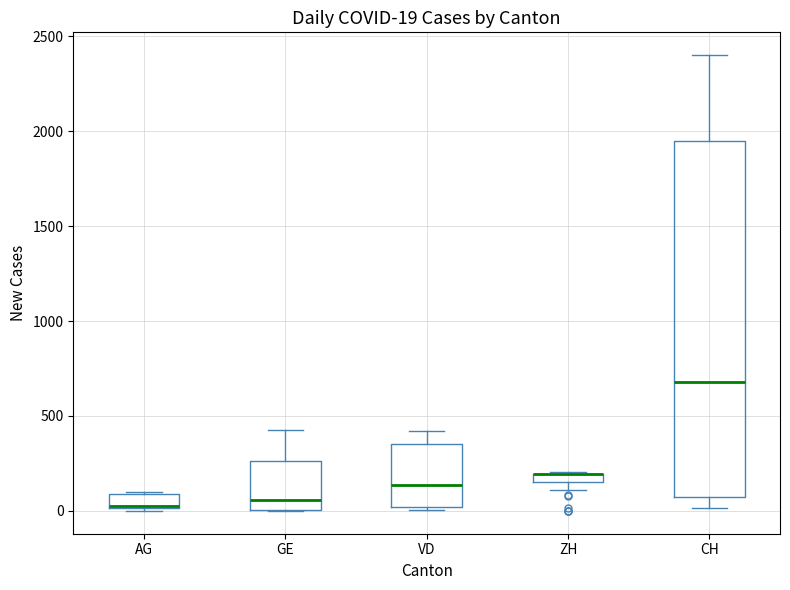

Which box is the tallest, from its lower edge to its upper edge?

CH